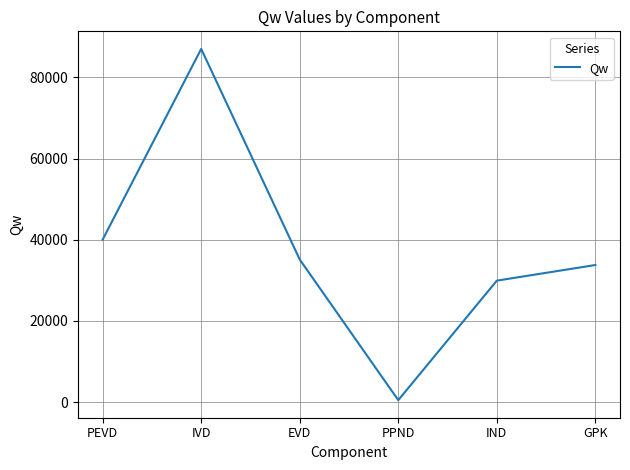

True or false: the data shows 18856.0 at IND.

False